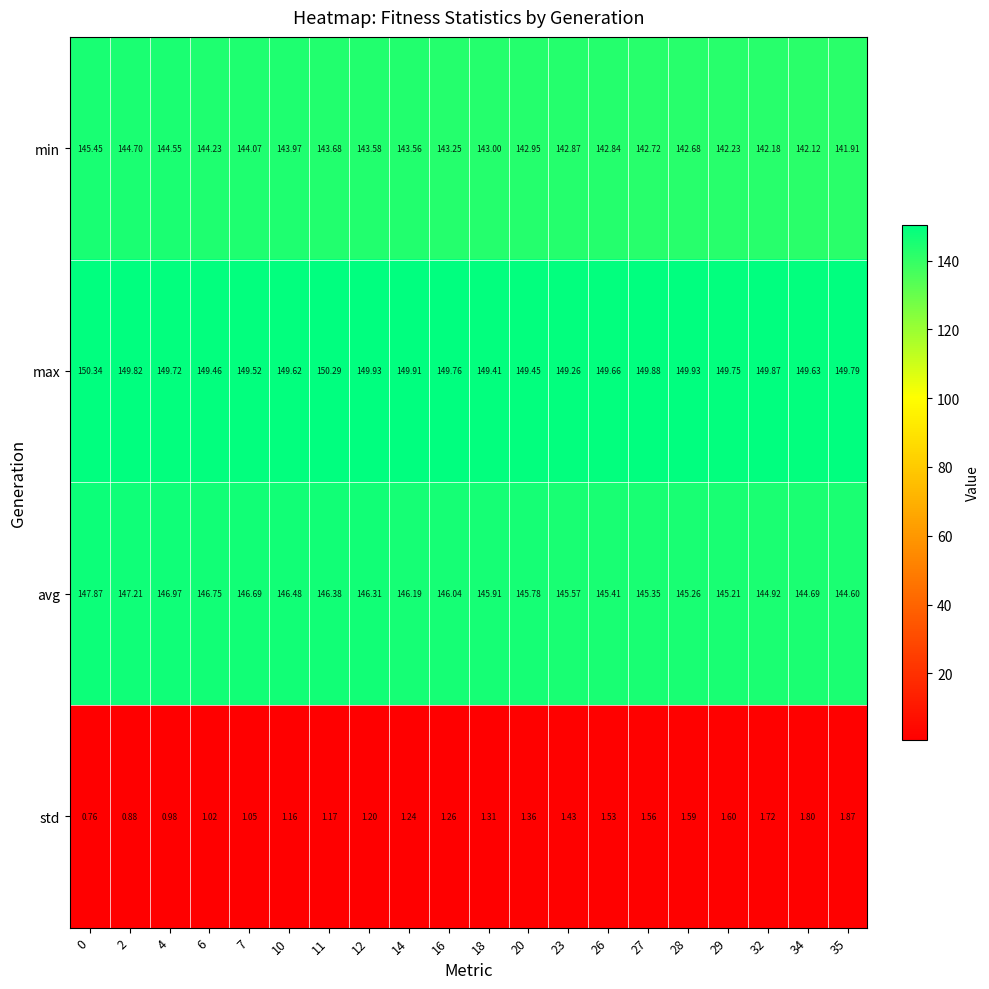

Rank the series at 16 from highest to lowest value.

max, avg, min, std